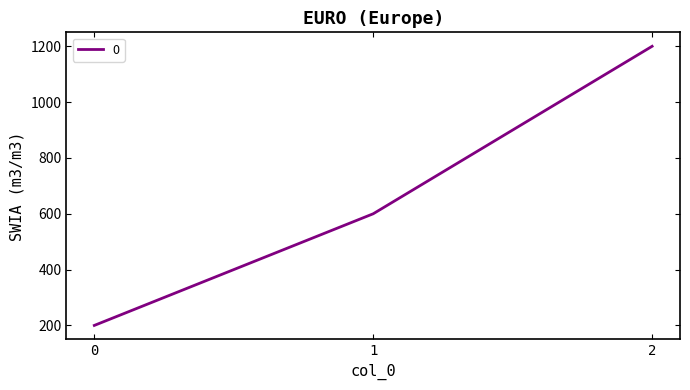

What is the maximum value shown in the chart?

1200